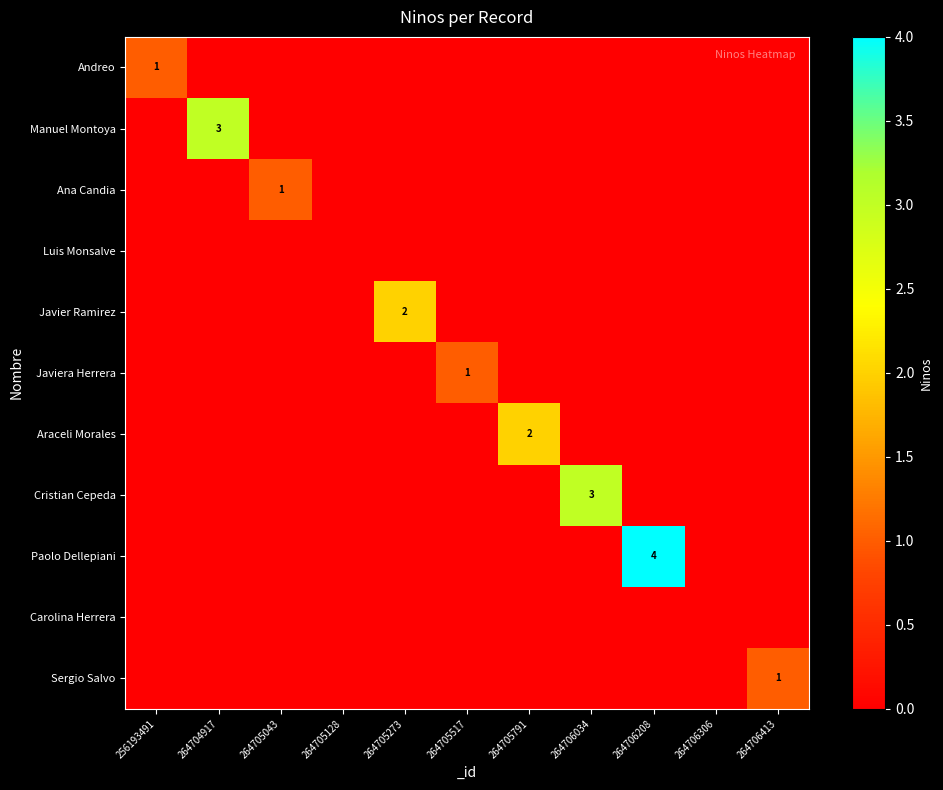

True or false: Araceli Morales has a value of 3 at 264705791.

False